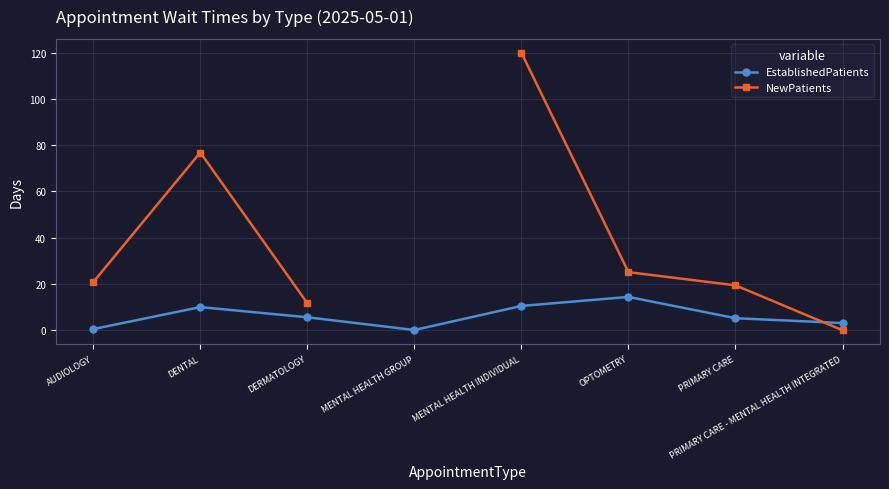

Which series has the widest spread of values?

NewPatients